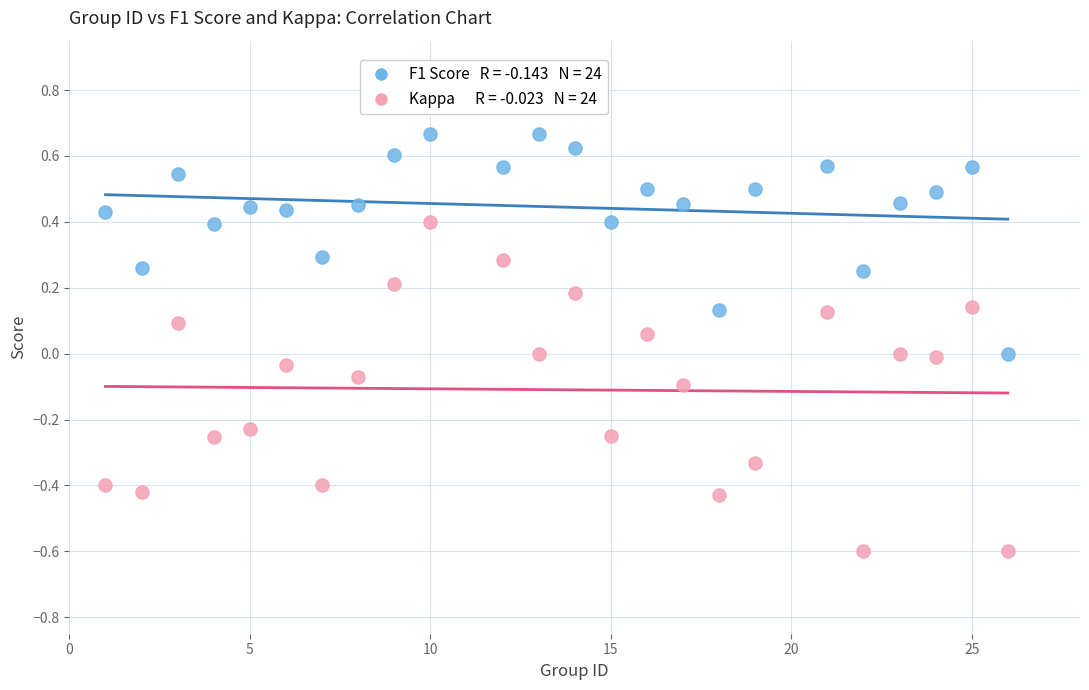

Across all data points, what is the range of X values (max minus min)?

25.0